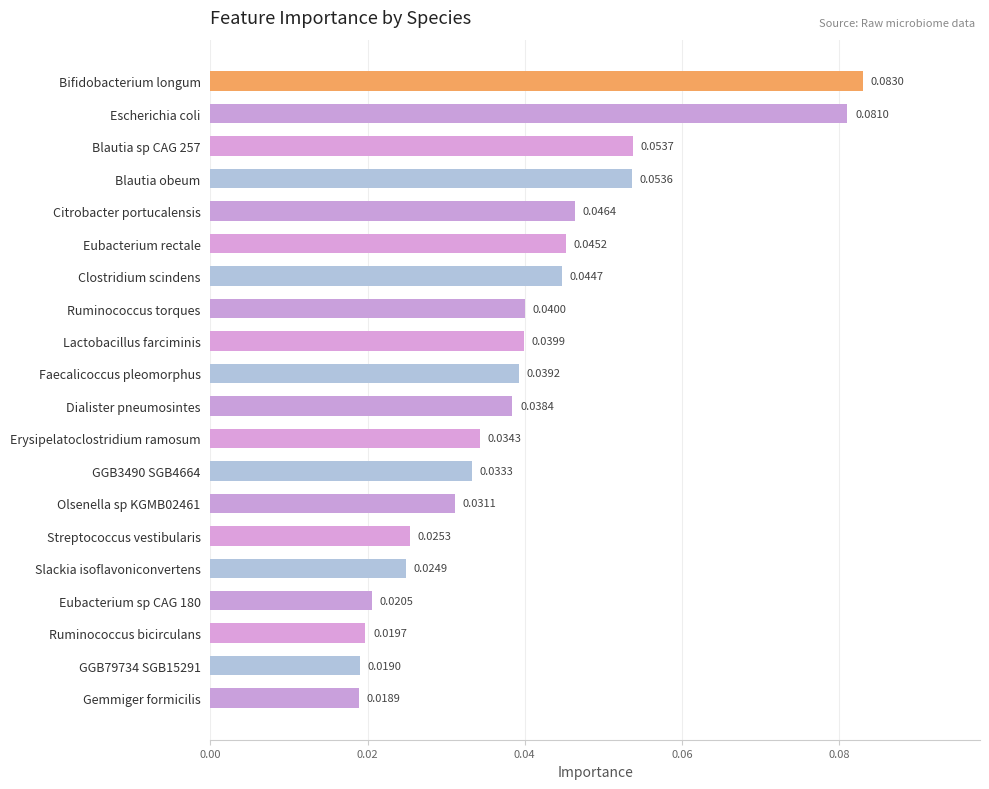

Where is the data nearest to the value 0?

Gemmiger formicilis